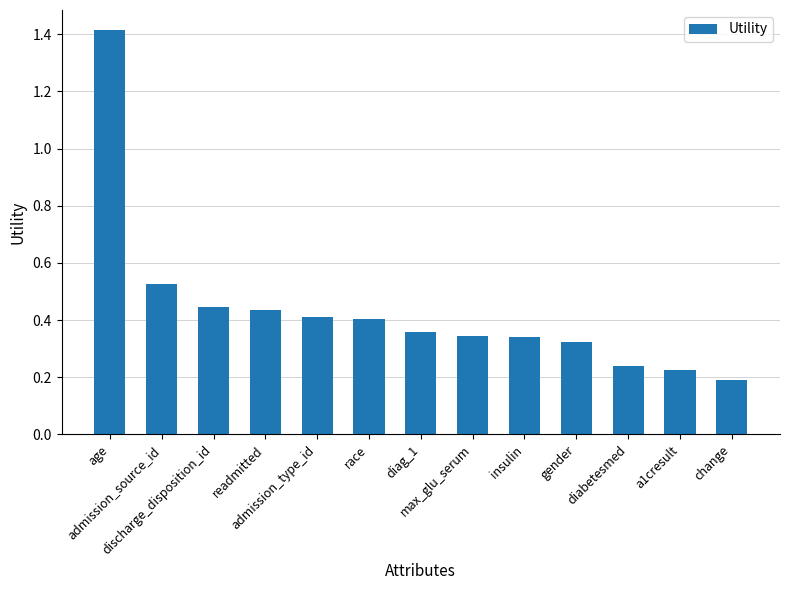

How many values are between 0 and 1?

12